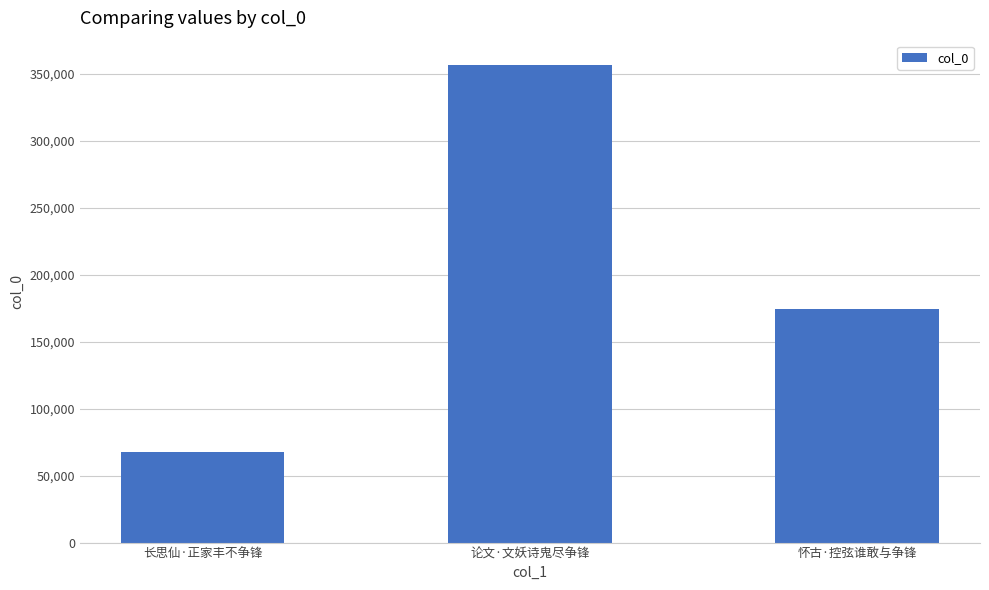

List the labels in order of value, smallest first.

长思仙·正家丰不争锋, 怀古·控弦谁敢与争锋, 论文·文妖诗鬼尽争锋